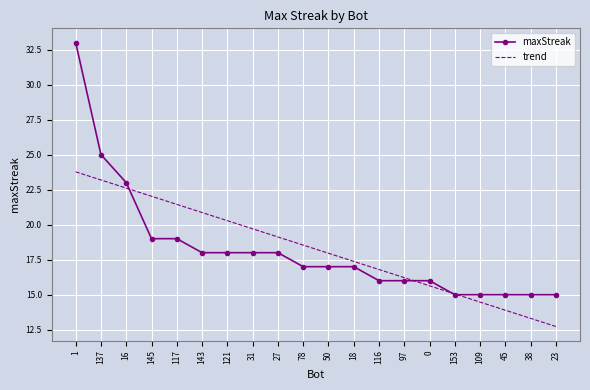

Is it true that maxStreak equals 18.0 at 31?

True